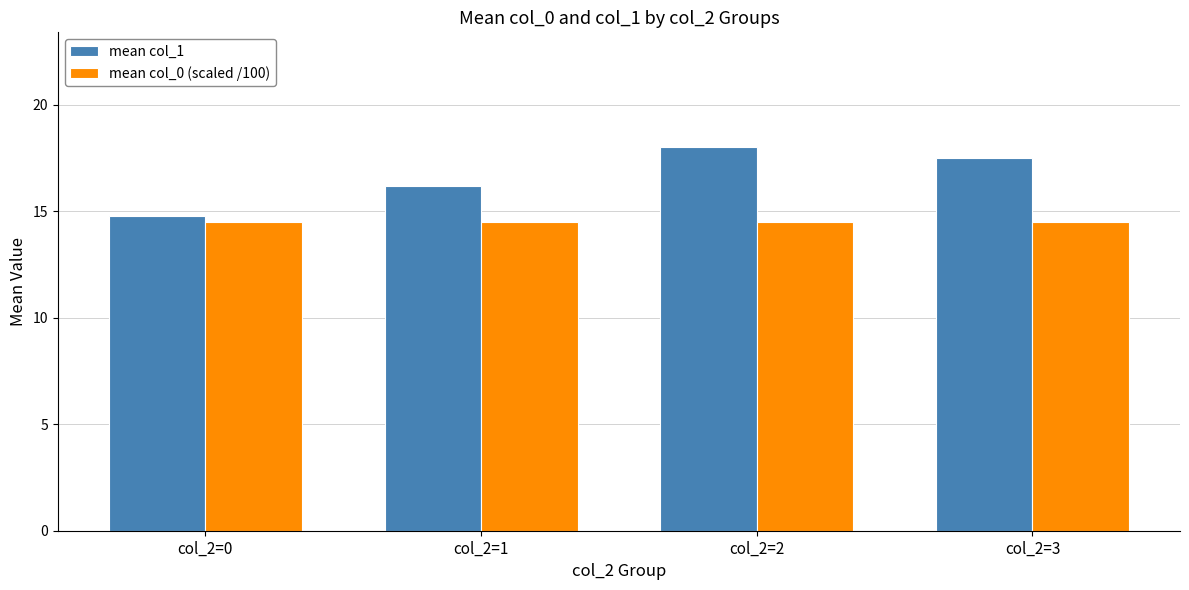

Is it true that mean col_0 (scaled /100) equals 7.0 at col_2=0?

False